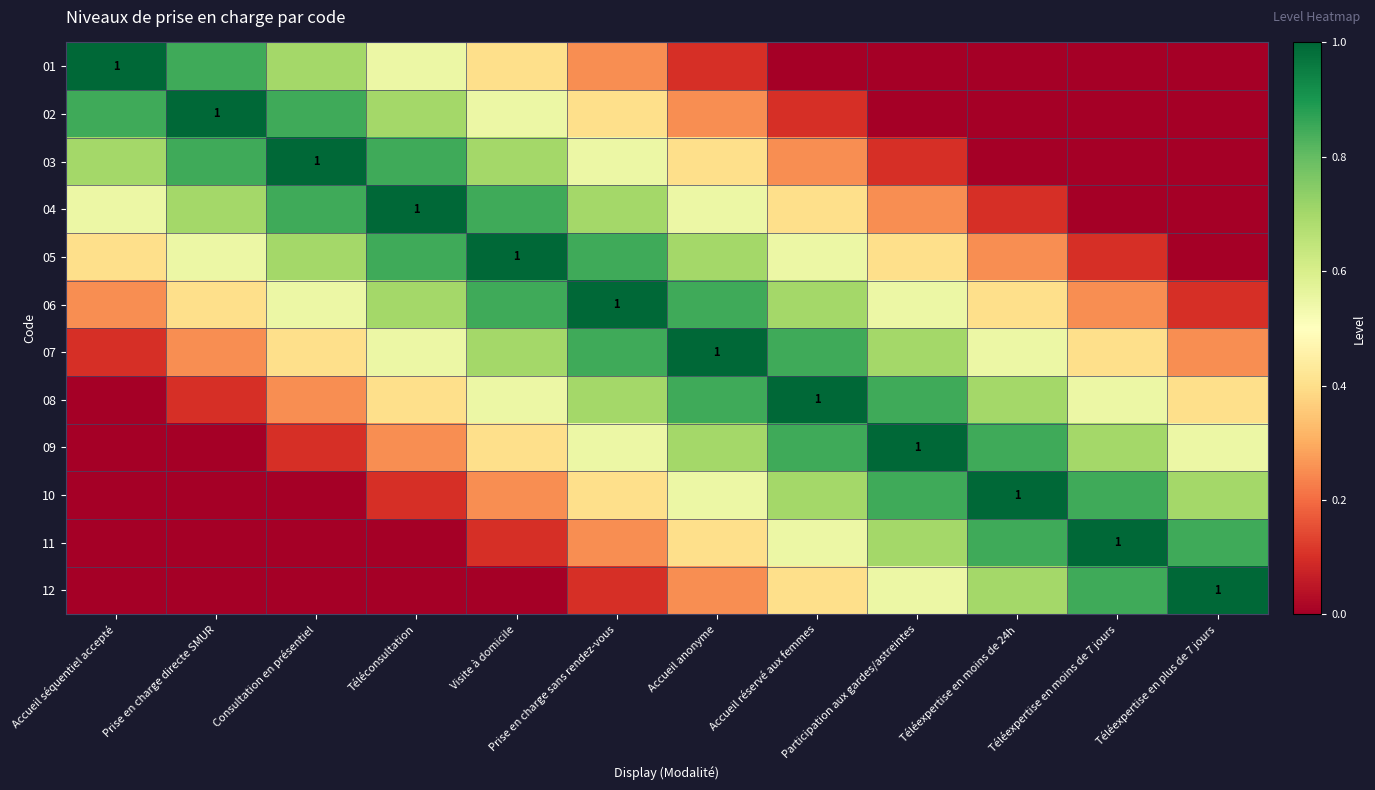

What is the highest value of the 08 series?

1.0